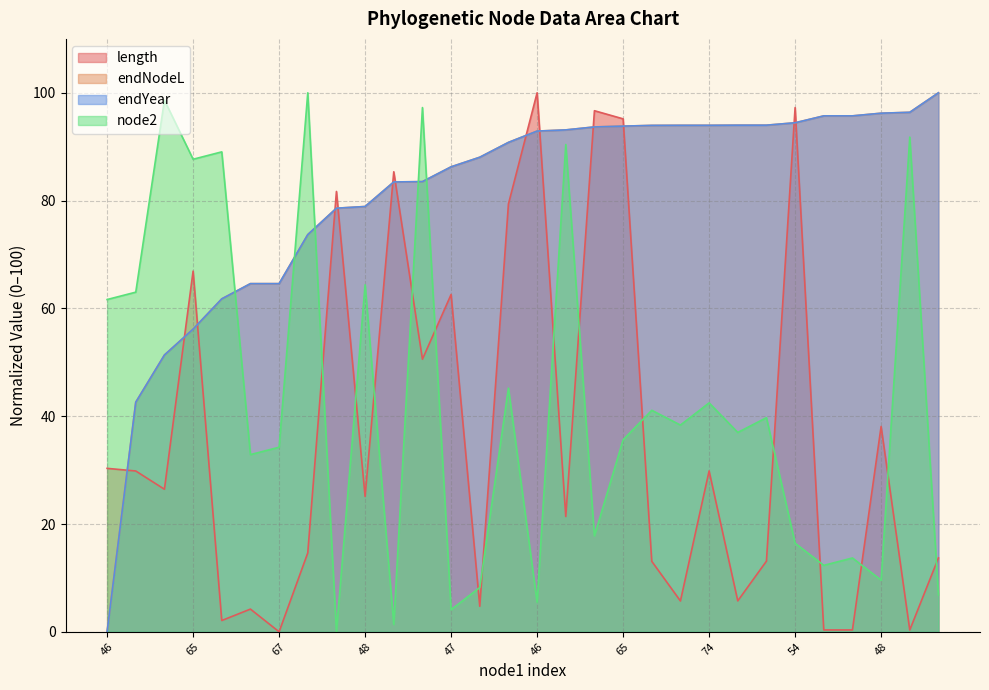

What is the value of the length point at the 8th from the left?

14.6